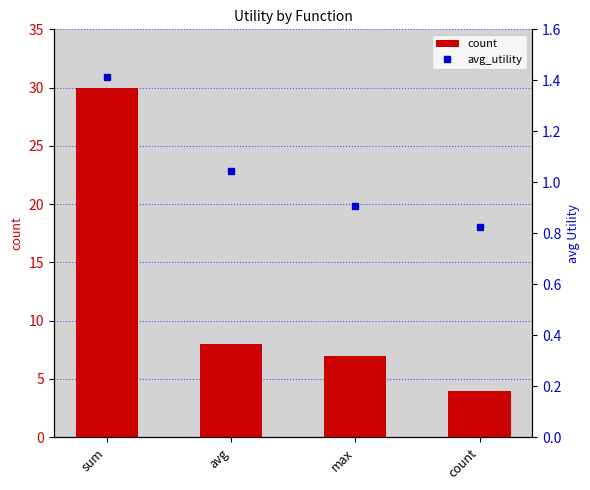

What are all the series names shown in the legend?

count, avg_utility